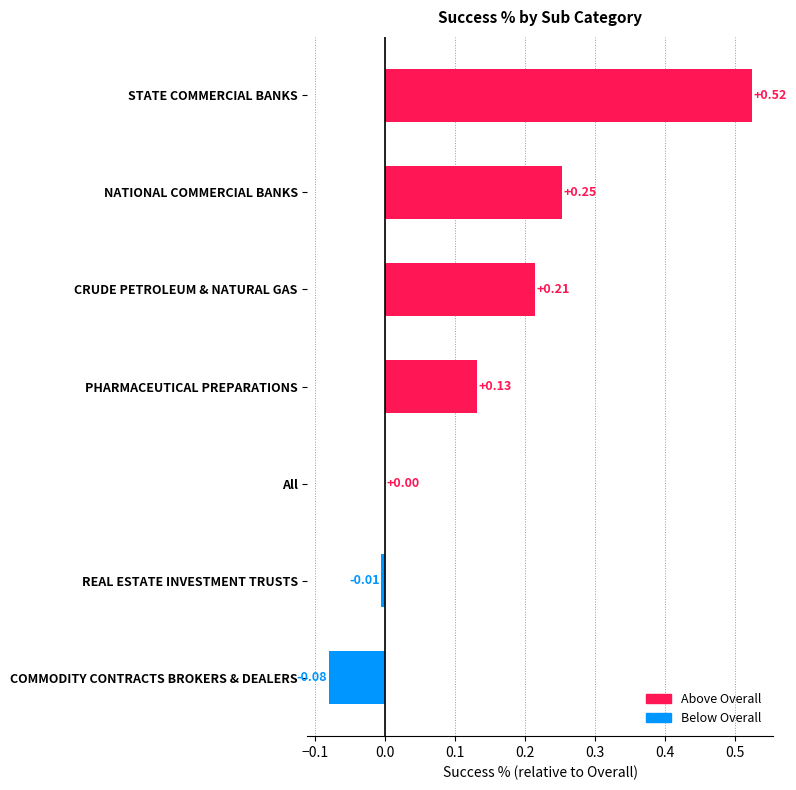

Which has a higher value, All or CRUDE PETROLEUM & NATURAL GAS?

CRUDE PETROLEUM & NATURAL GAS